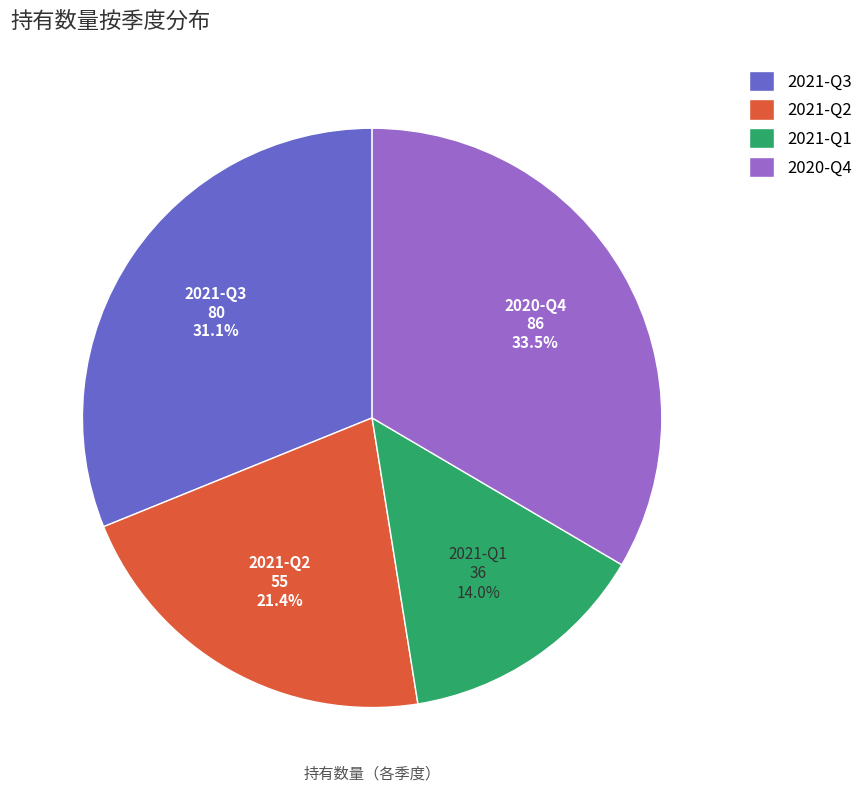

To the nearest percent, what is the average slice percentage?

25%